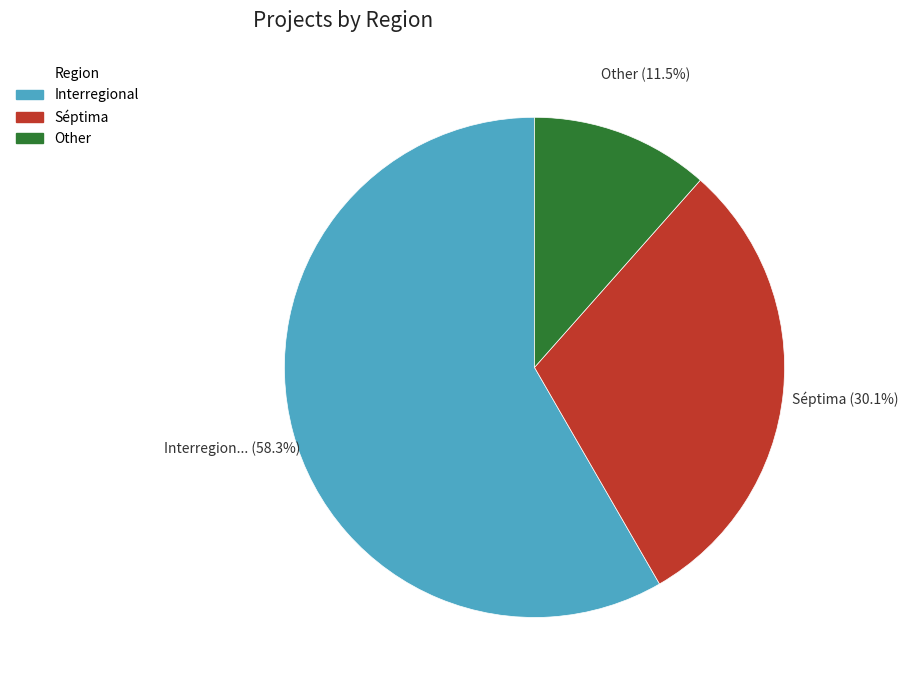

Which category has the smallest portion of the pie?

Other